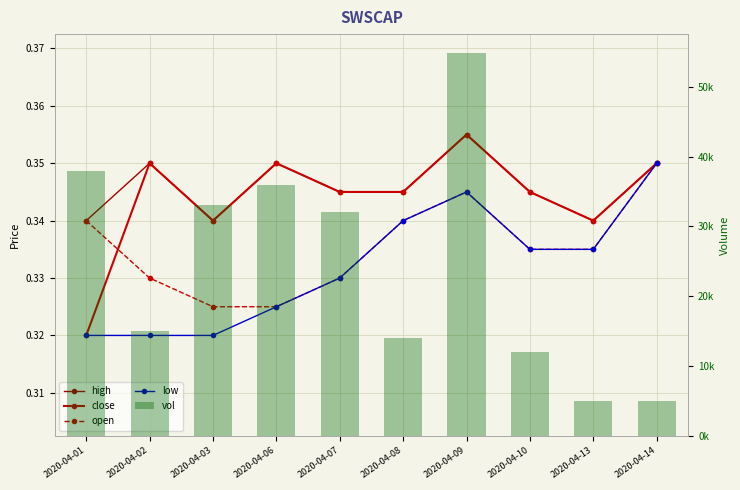

True or false: low has a value of 0.4 at 2020-04-02.

False